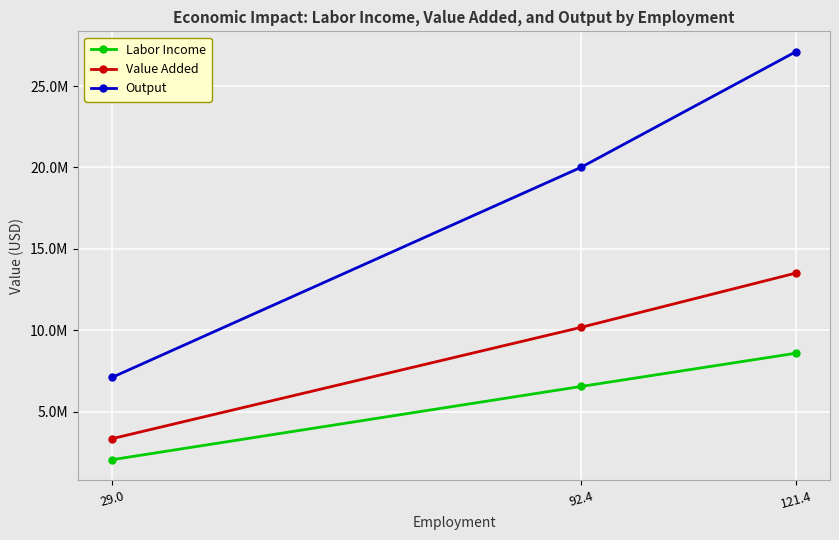

What are all the series names shown in the legend?

Labor Income, Value Added, Output